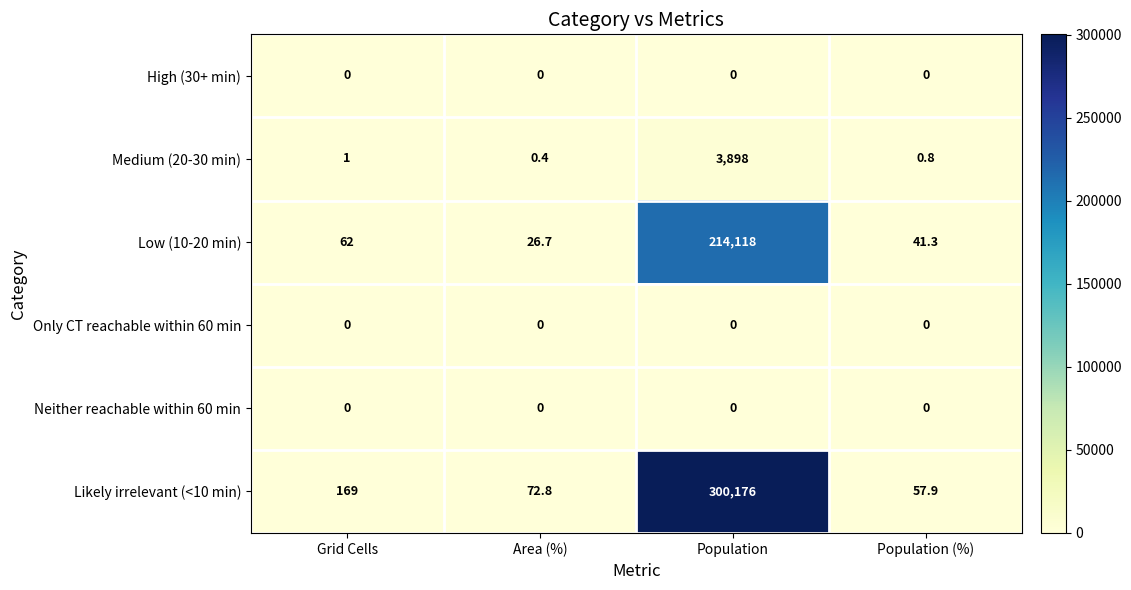

At which category does the chart reach its peak across all series?

Population